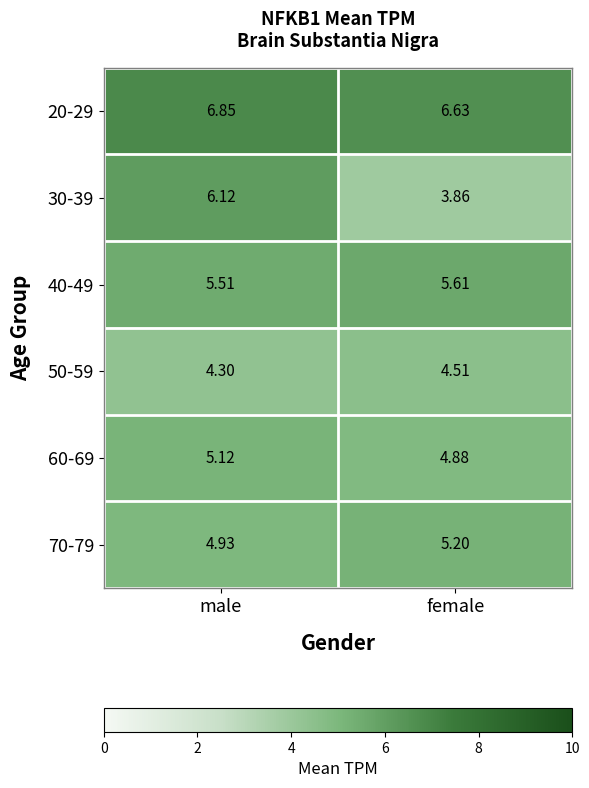

Which category has the lowest value in the 70-79 series?

male